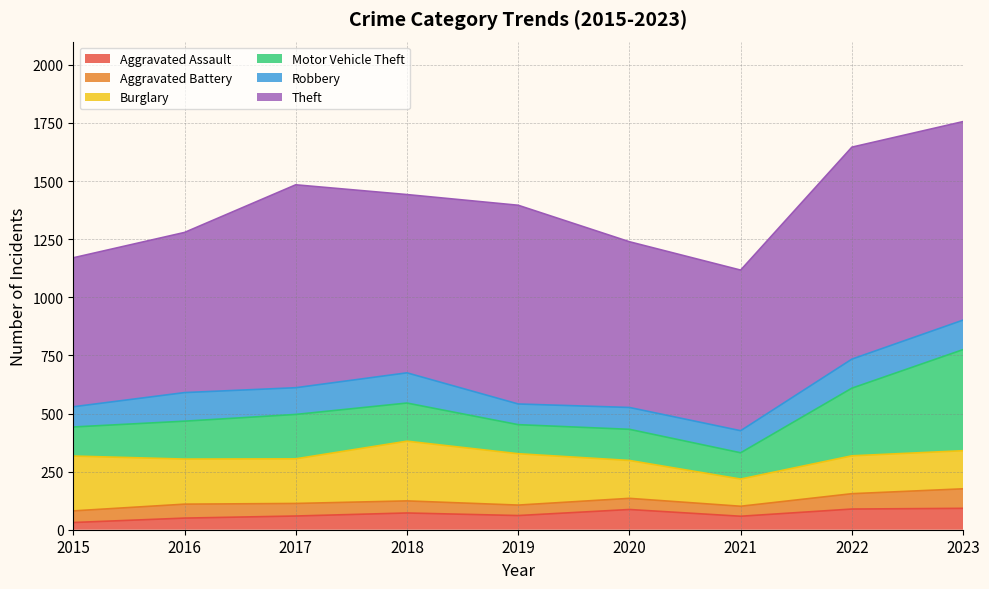

What is the maximum value shown in the chart?

912